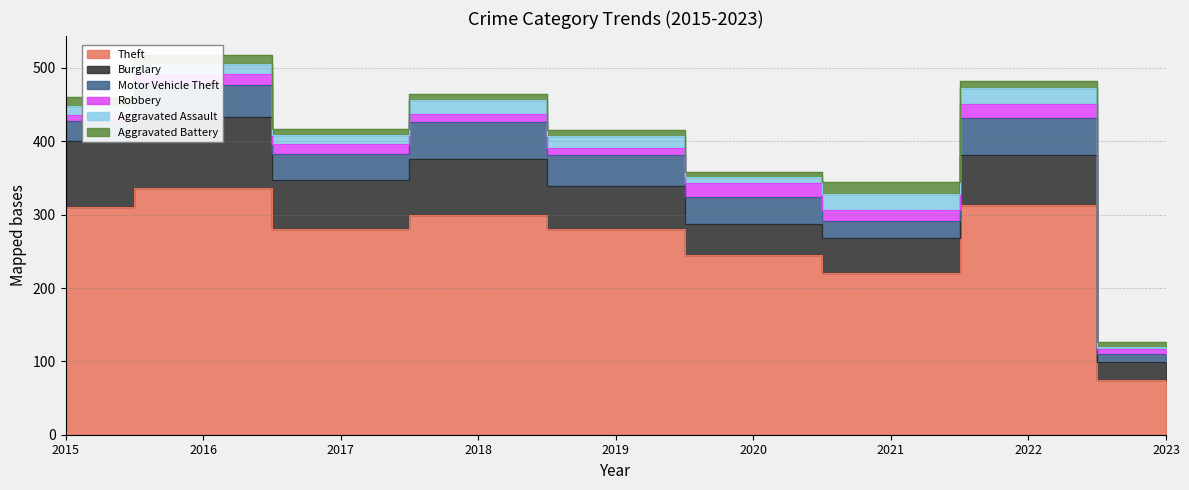

Reading left to right, list all the values displayed in this chart.

Theft: 311	337	280	300	281	245	221	313	74
Burglary: 90	96	67	76	58	42	47	69	25
Motor Vehicle Theft: 27	44	36	50	43	37	23	50	11
Robbery: 8	15	13	11	9	19	16	19	7
Aggravated Assault: 12	13	12	19	16	9	21	22	2
Aggravated Battery: 13	13	9	8	8	6	17	9	8